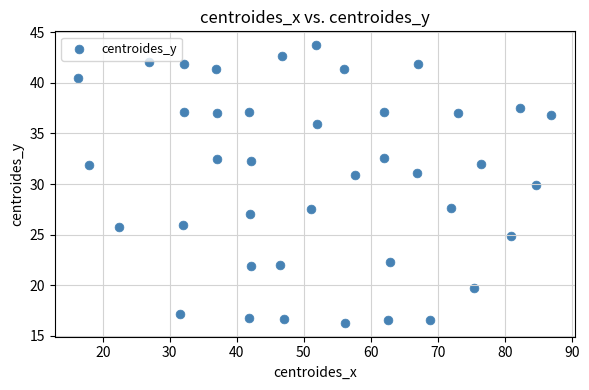

What is the range of Y values (max minus min)?

27.4